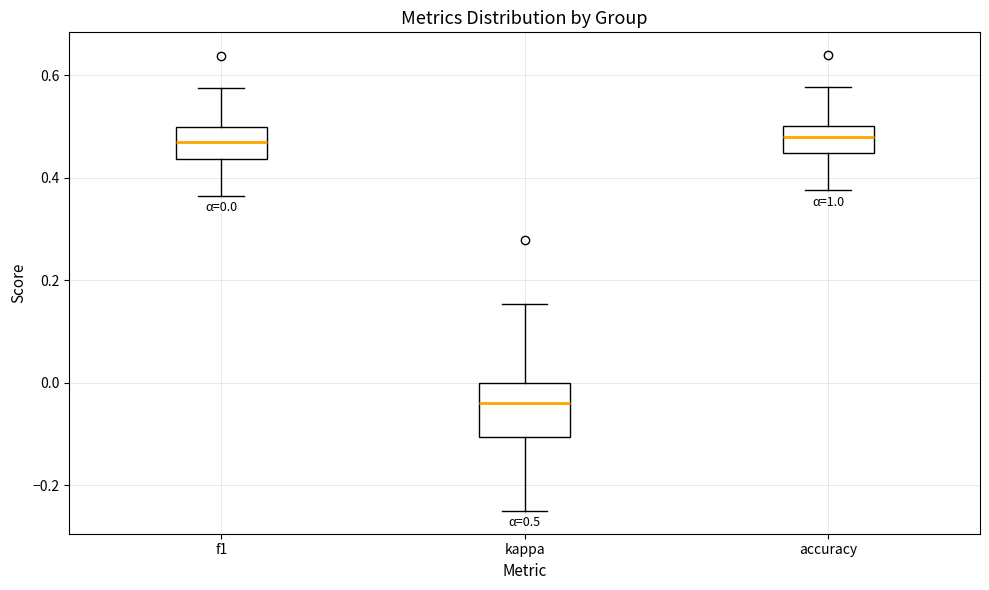

Which box is the tallest, from its lower edge to its upper edge?

kappa